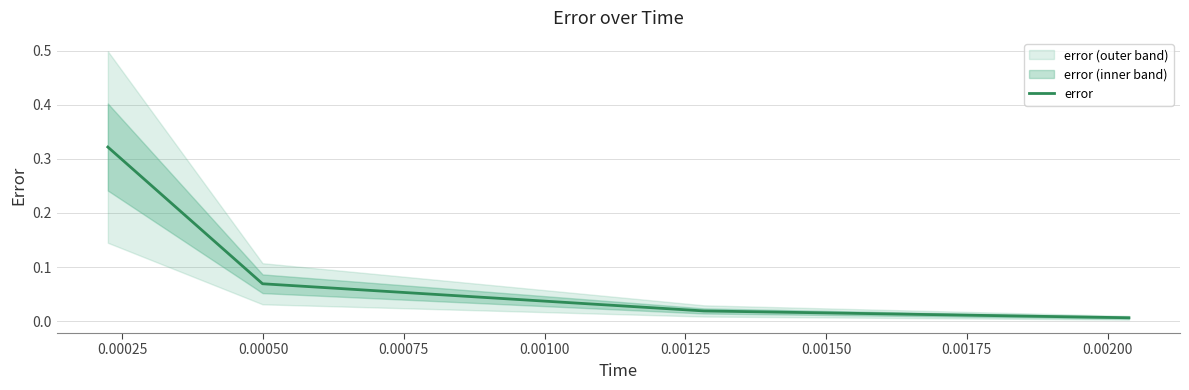

What is the greatest value displayed?

0.3